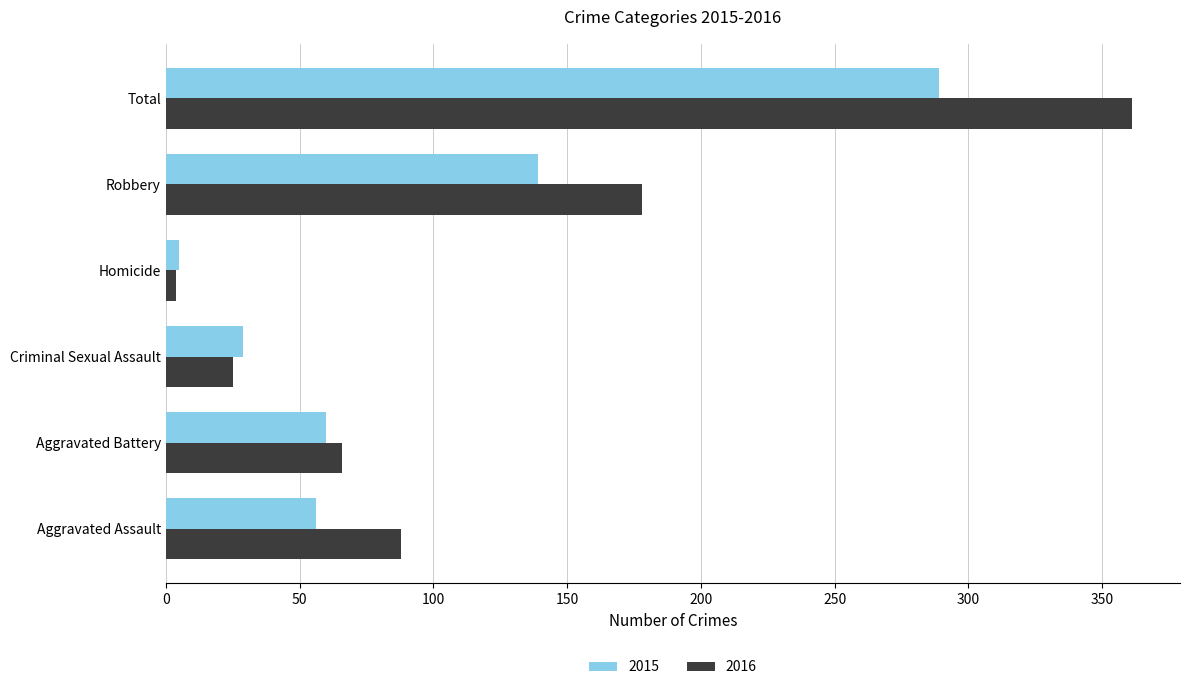

The 2016 series shows 25 at Criminal Sexual Assault. True or false?

True